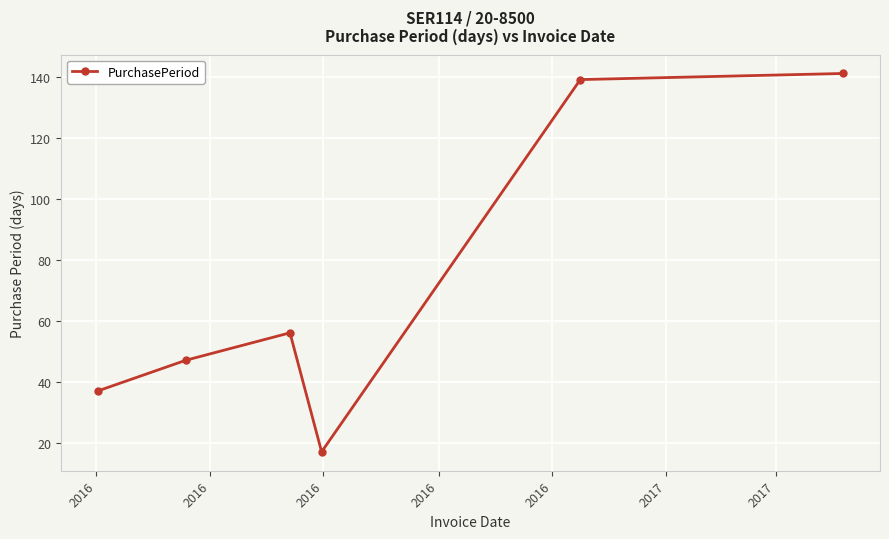

Reading right to left, list all the values displayed in this chart.

141	139	17	56	47	37